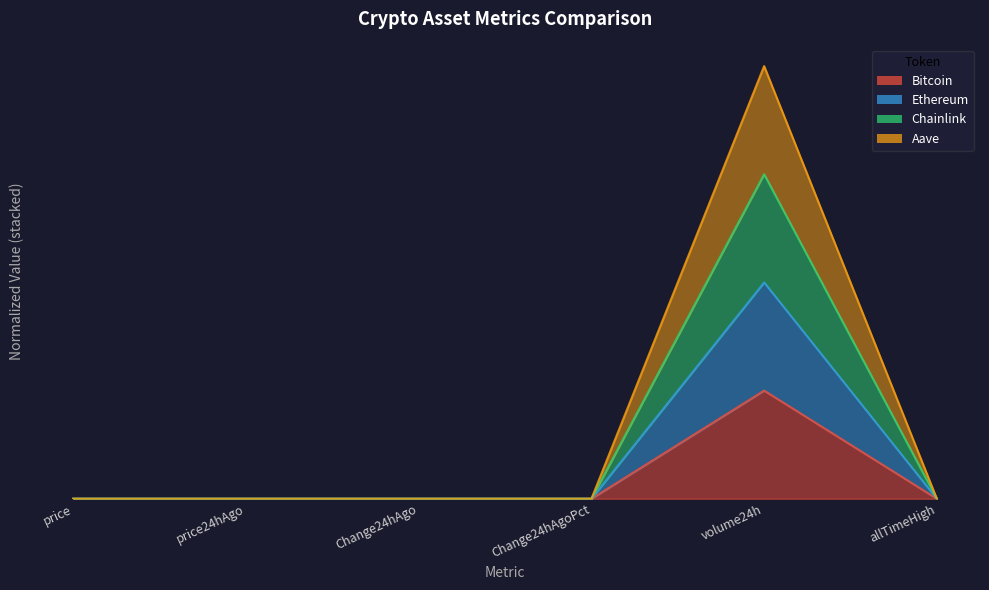

Which label corresponds to the smallest value in the chart?

Change24hAgoPct